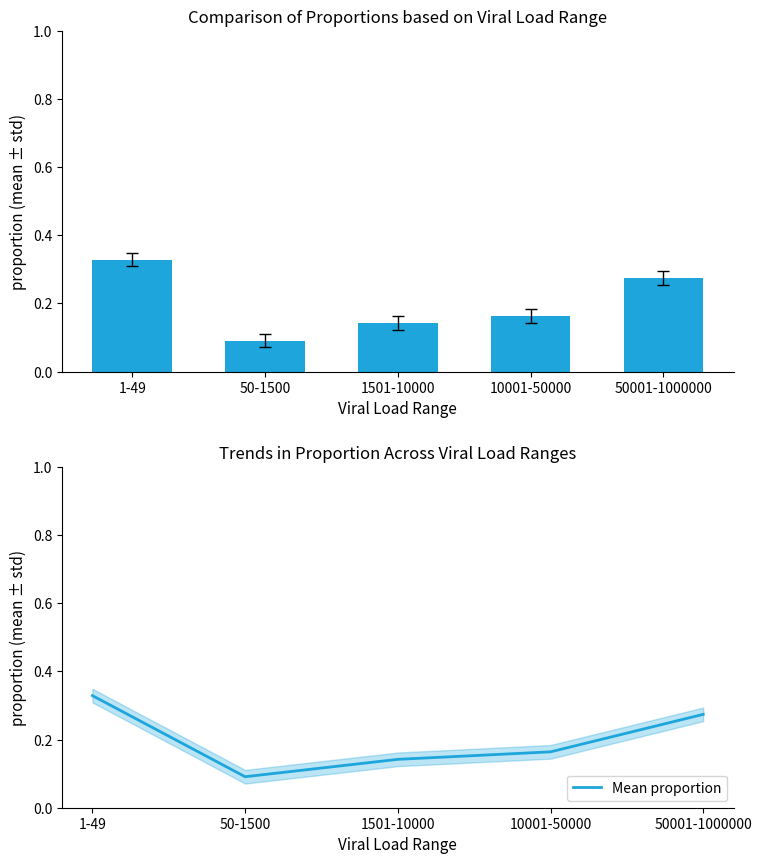

Count the proportion values in the range 0 to 1.

5